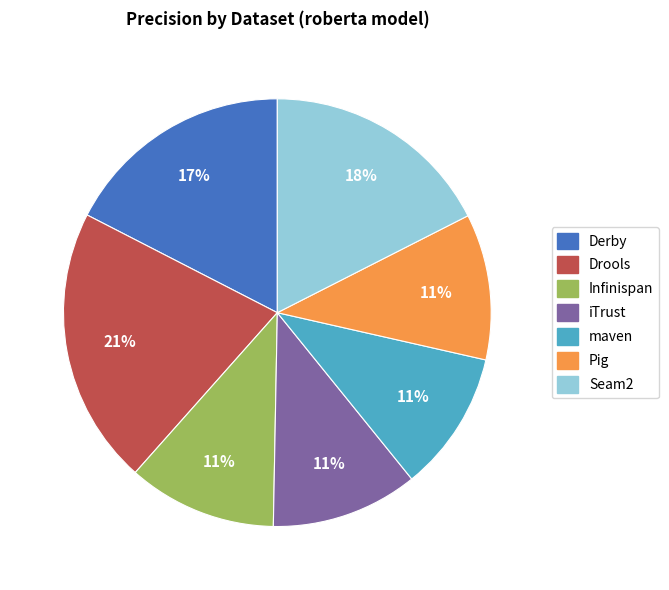

Is maven the majority of the pie?

No